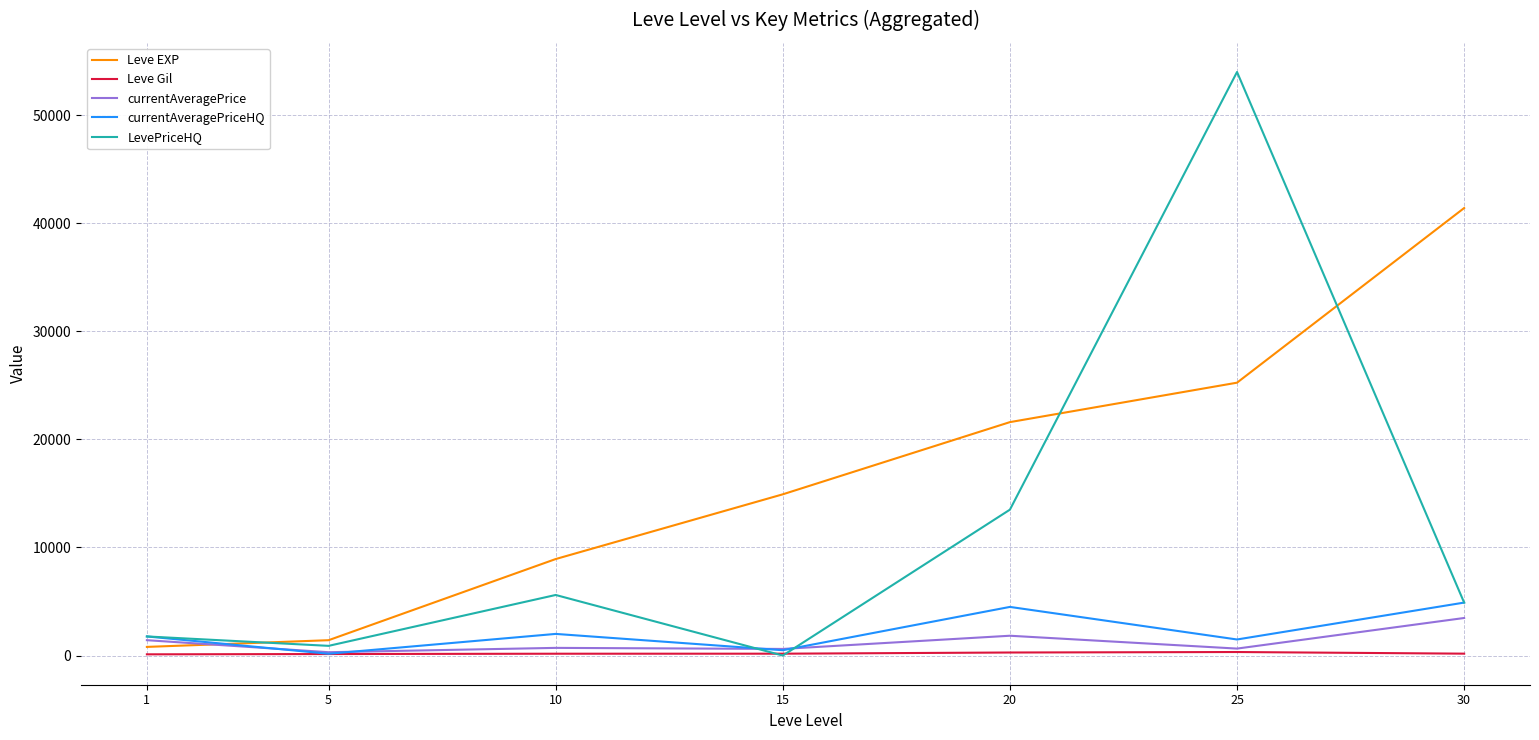

Count the number of data series in this chart.

5